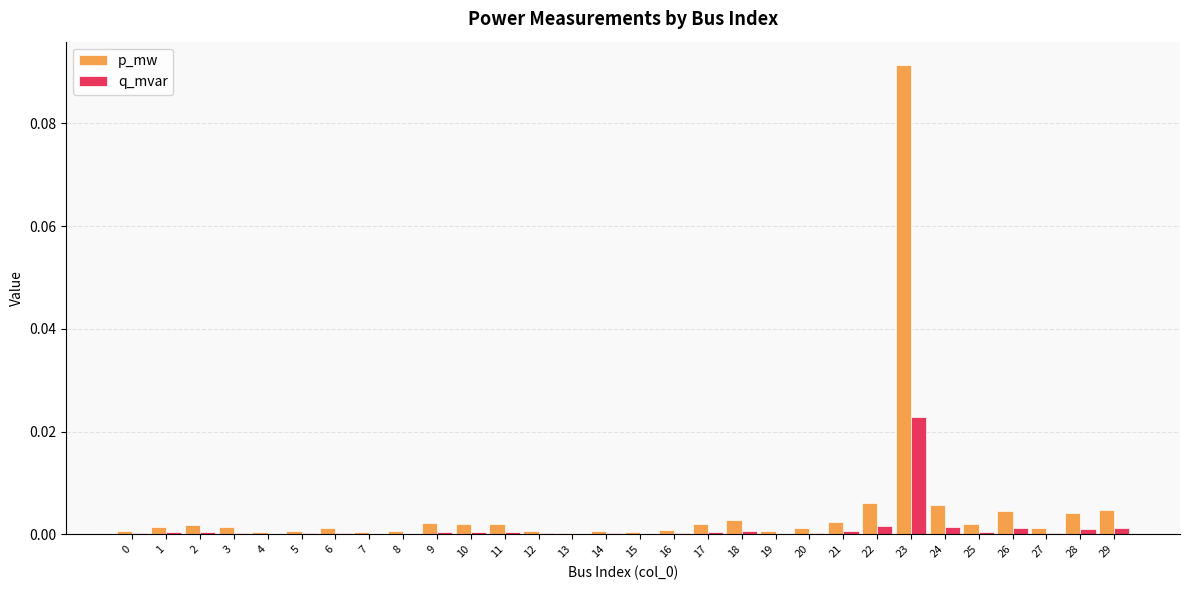

The p_mw series shows 0.0 at 18. True or false?

True